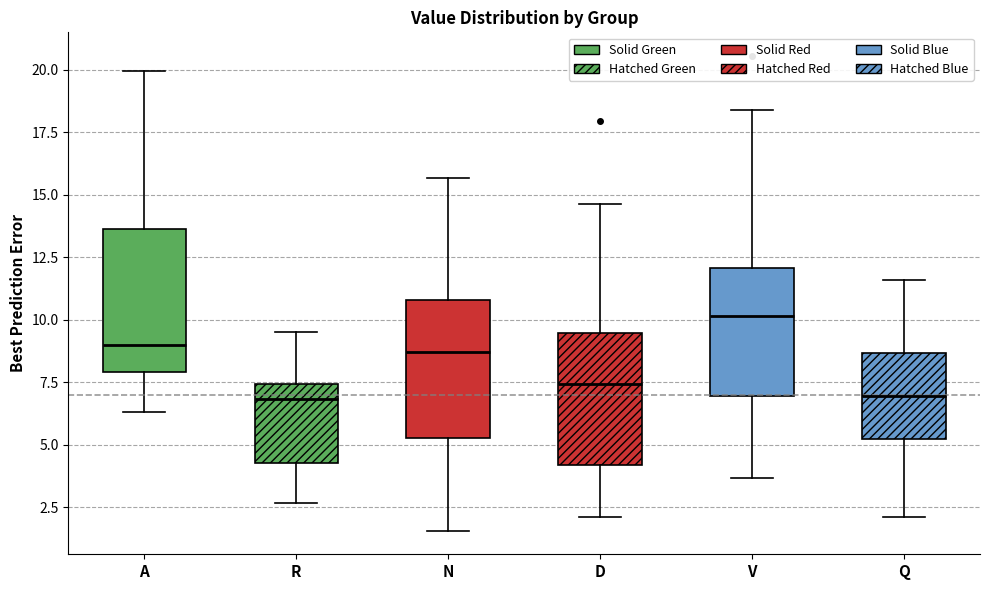

Which box's median line is the highest?

V